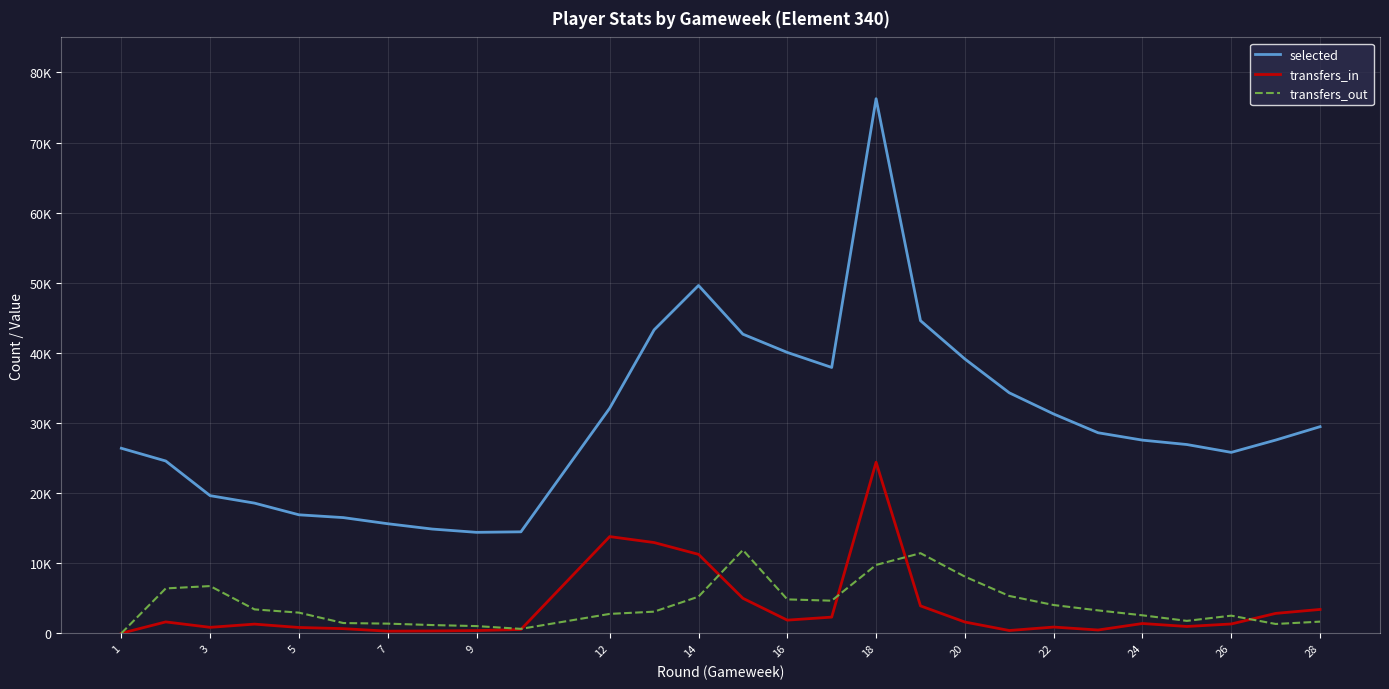

Does the chart display data point markers on the line(s)?

No